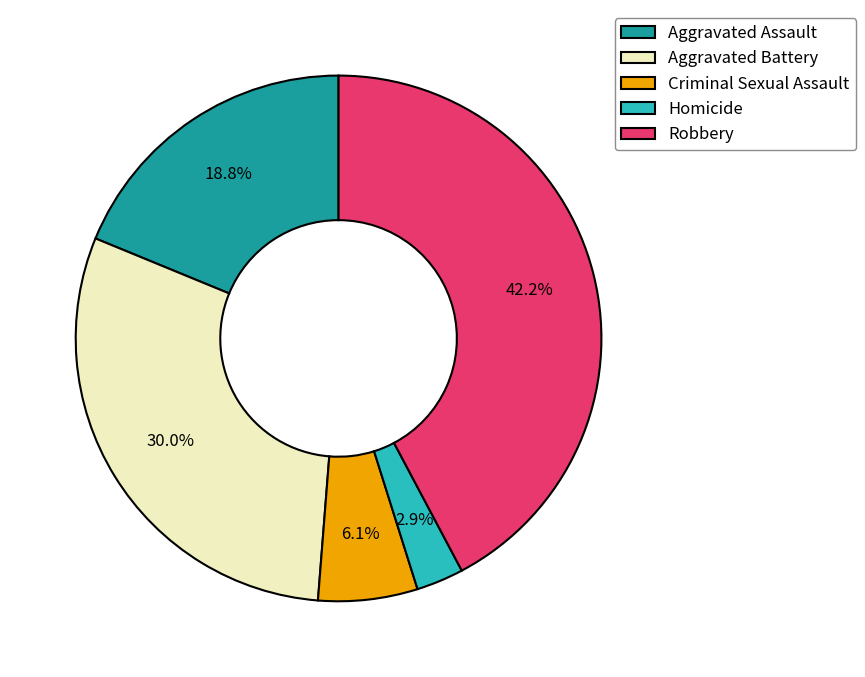

Which has a higher value, Homicide or Aggravated Battery?

Aggravated Battery